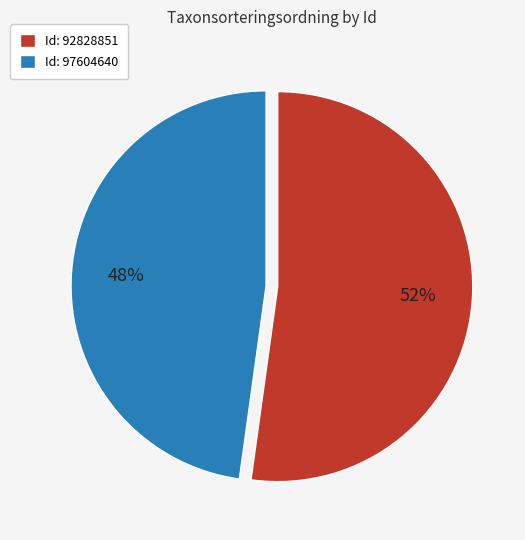

Is the sum of Id: 97604640 and Id: 92828851 greater than half?

Yes